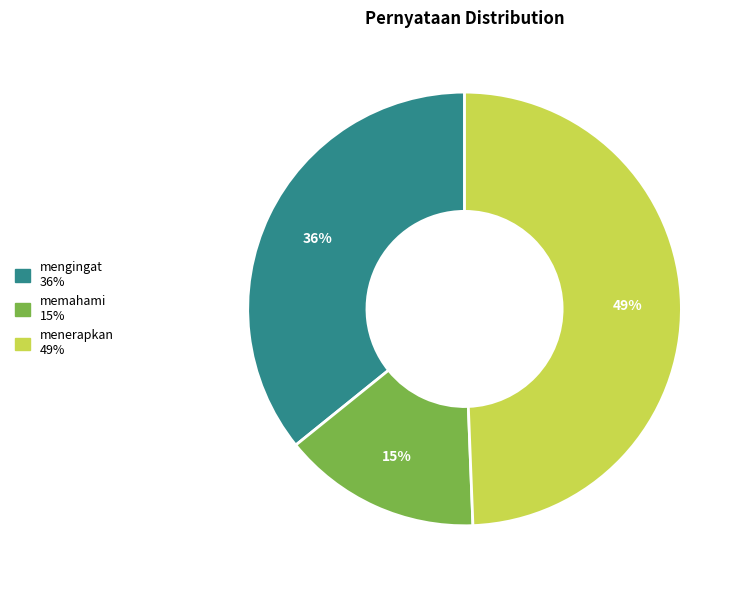

What is the ratio of the value at menerapkan to the value at memahami?

3.3